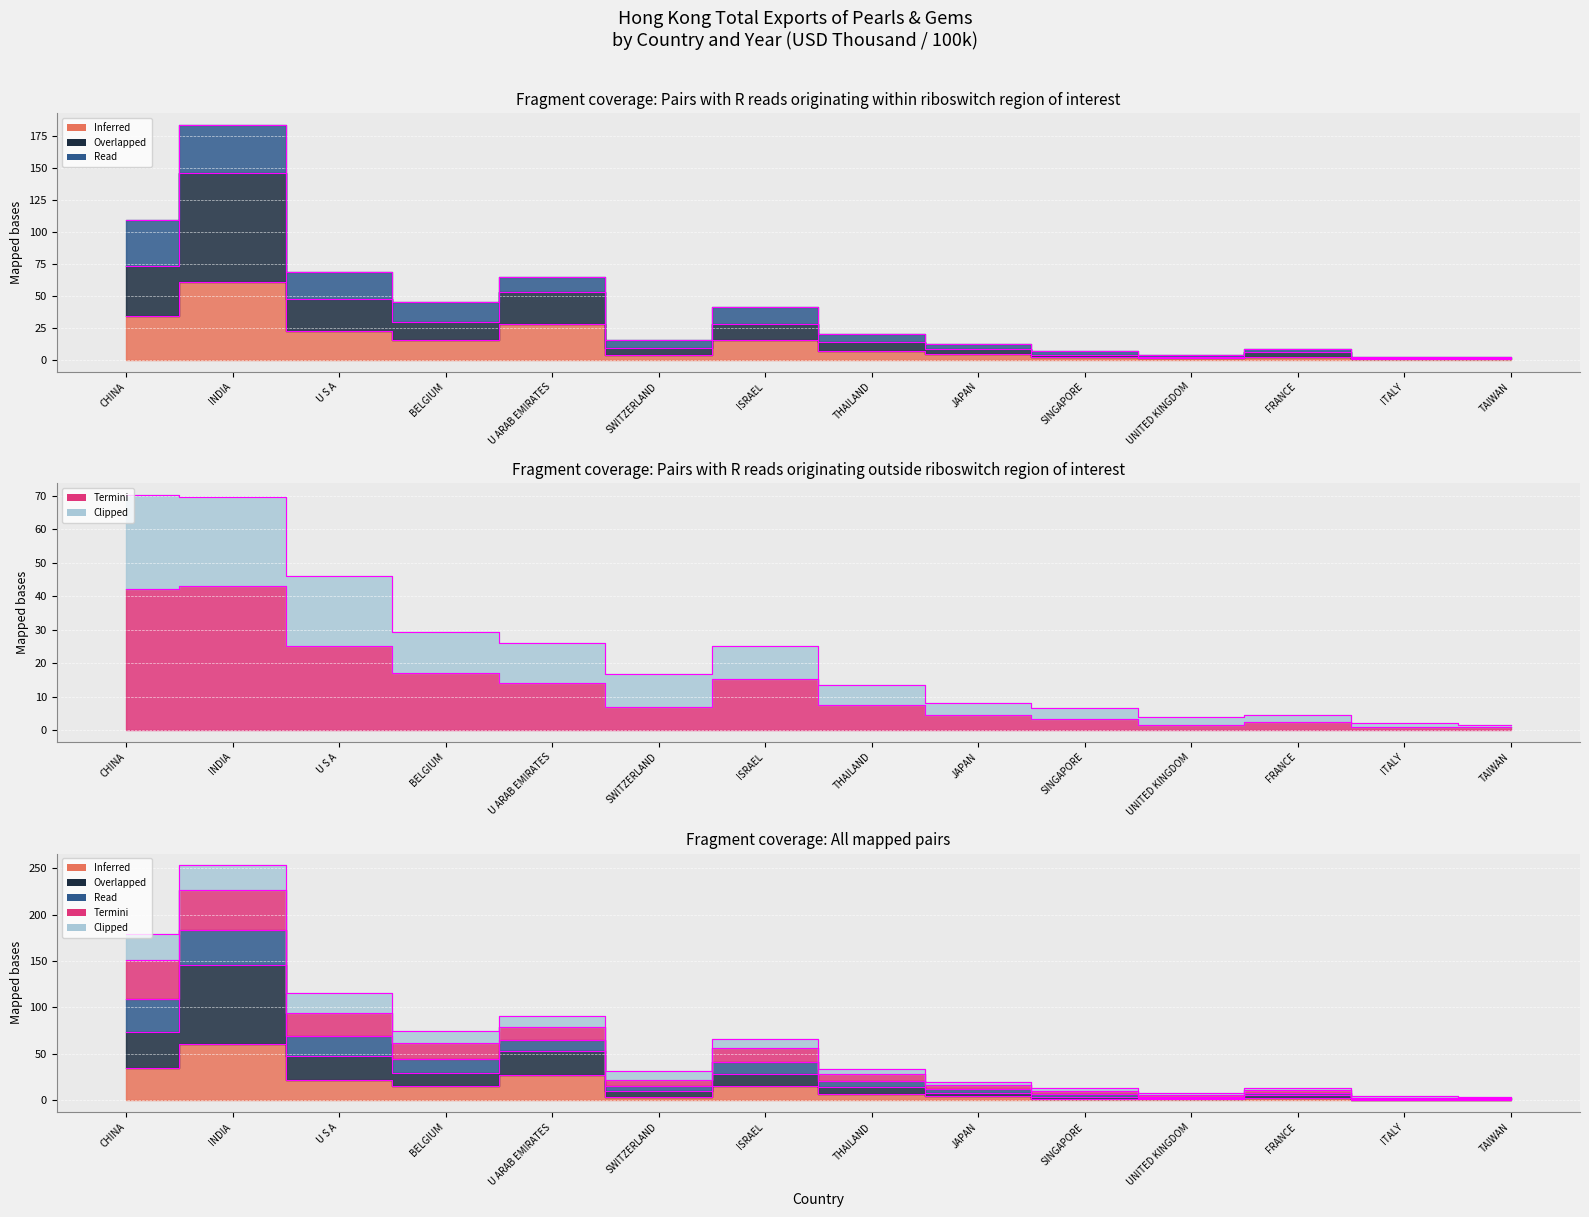

Which category has the lowest value in the 201810 series?

TAIWAN